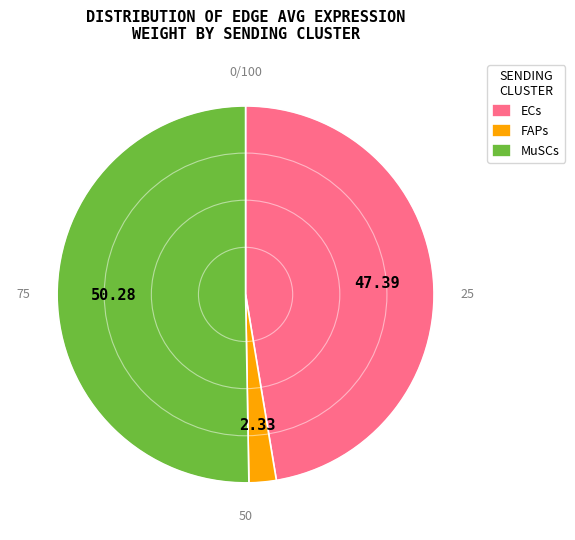

What is the majority slice?

MuSCs